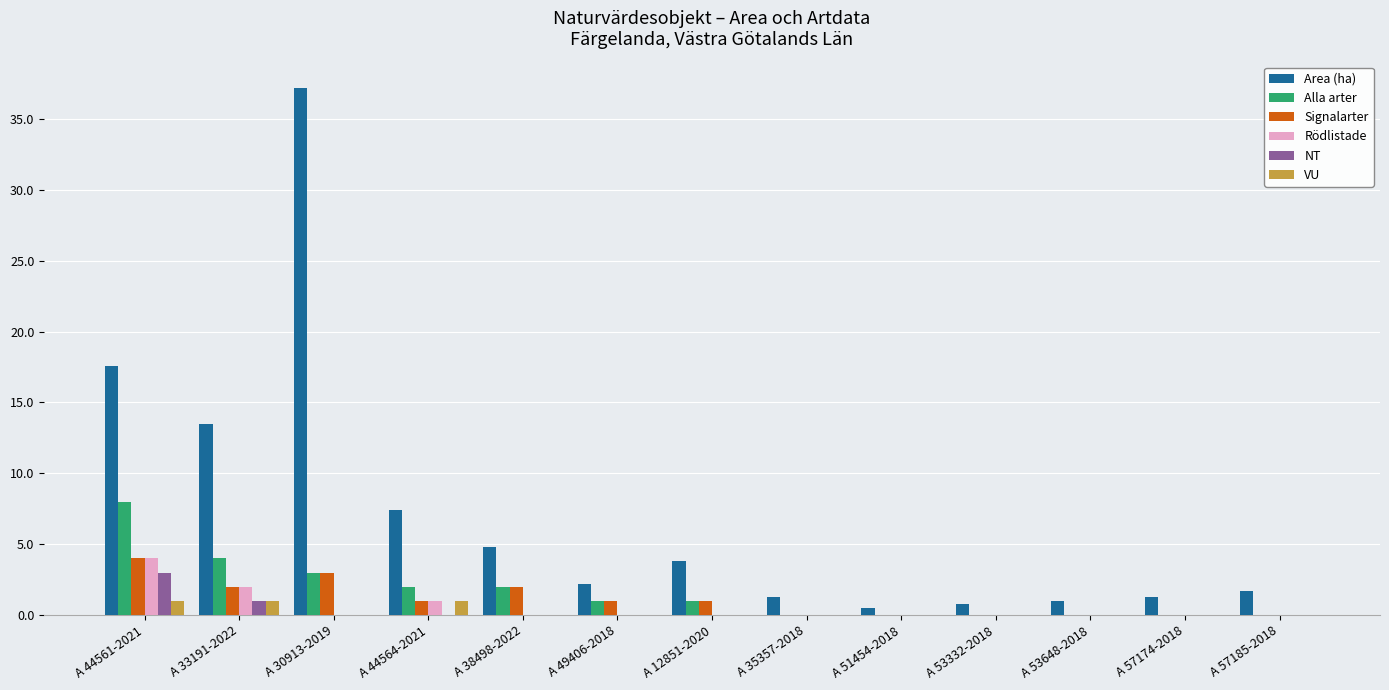

What is the total value across all series at A 44561-2021?

37.6